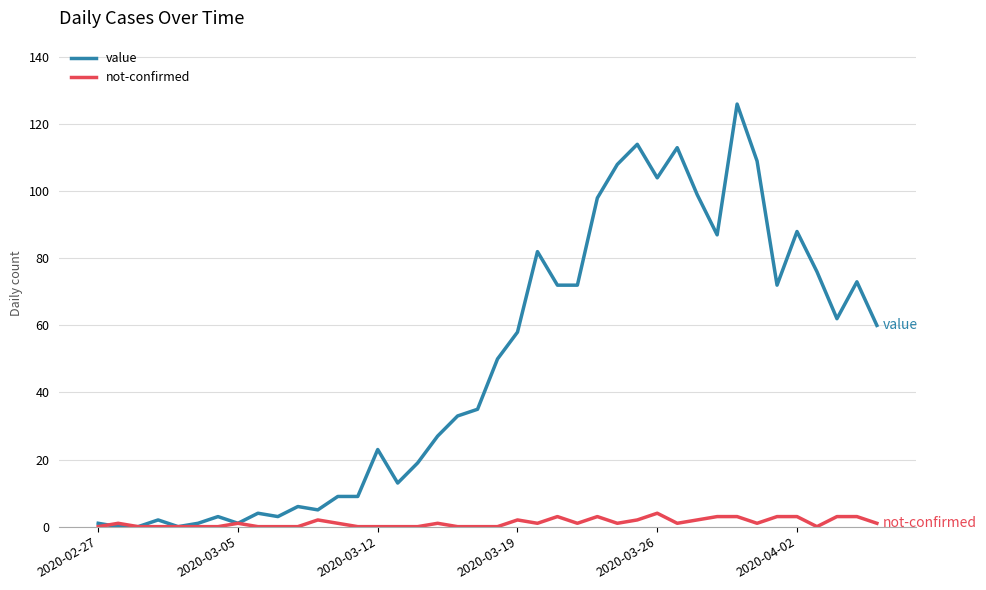

Which series has the largest total across all categories?

value